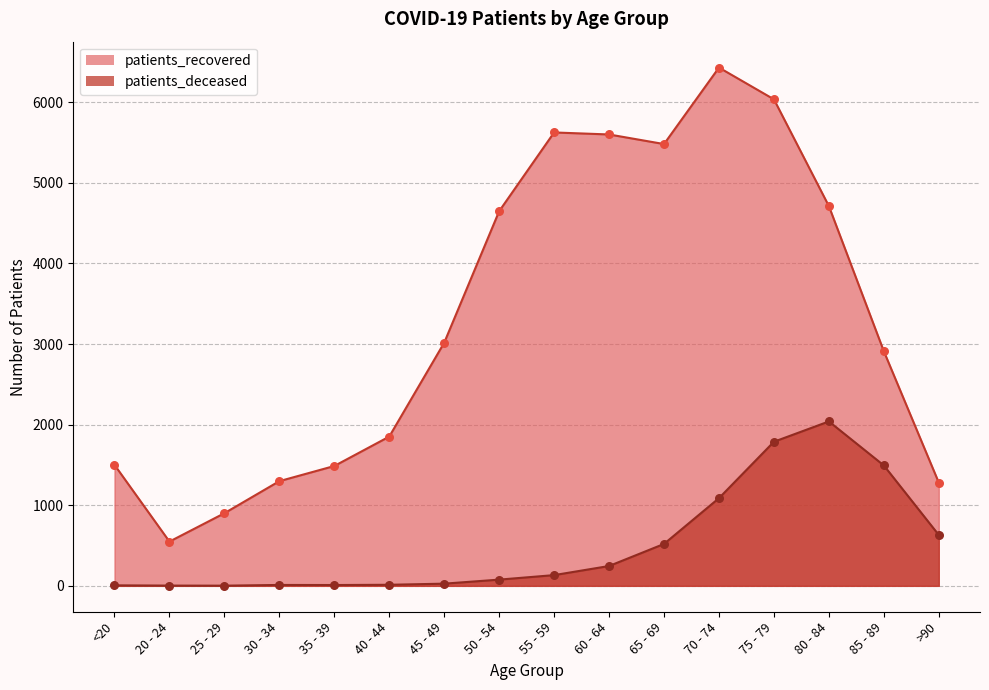

Which series has the largest total across all categories?

patients_recovered